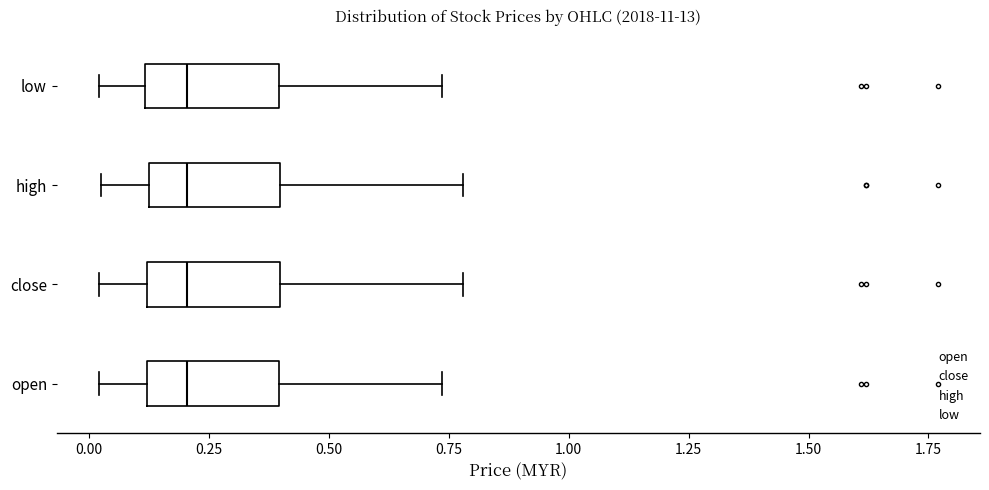

Where does the left whisker of the box for high end on the x-axis? The values are not printed on the chart, so give them approximately, as read against the axis.

0.05